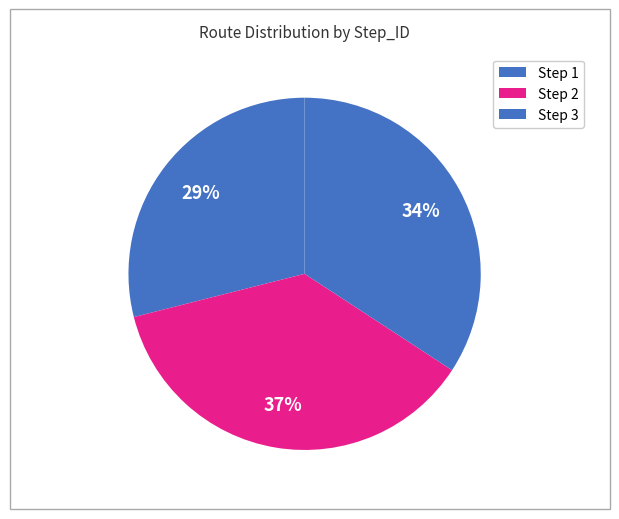

How many slices are in this pie chart?

3